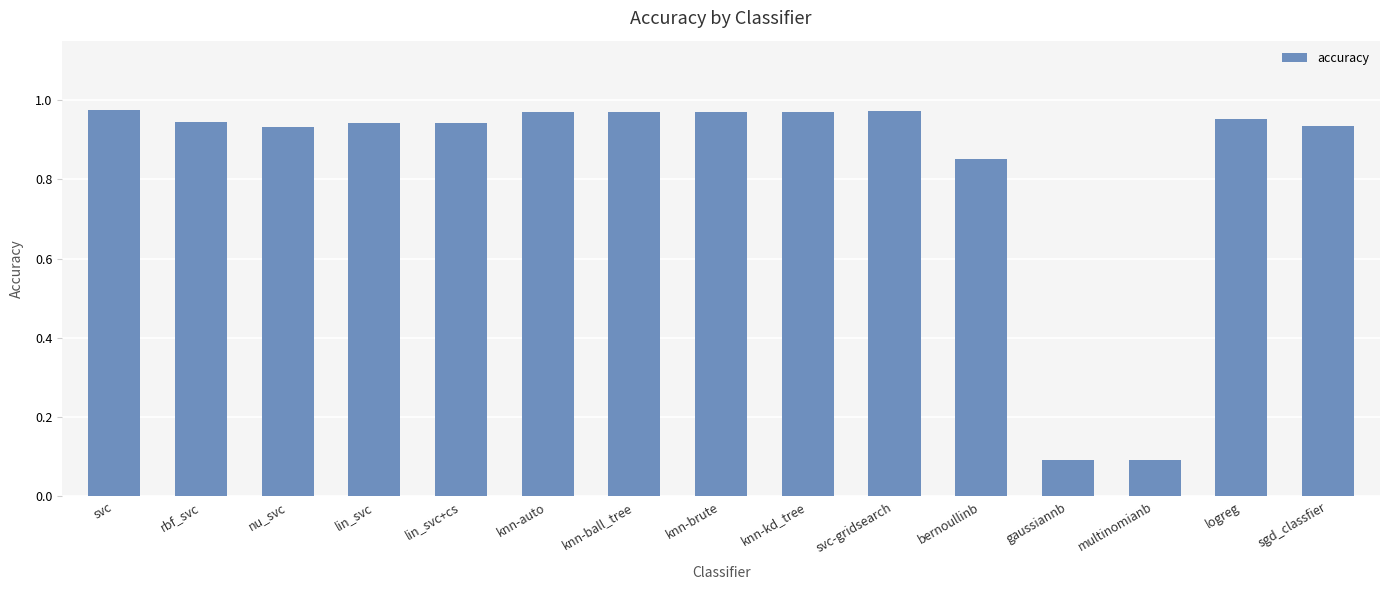

What is the sum of the values at nu_svc and rbf_svc?

1.9